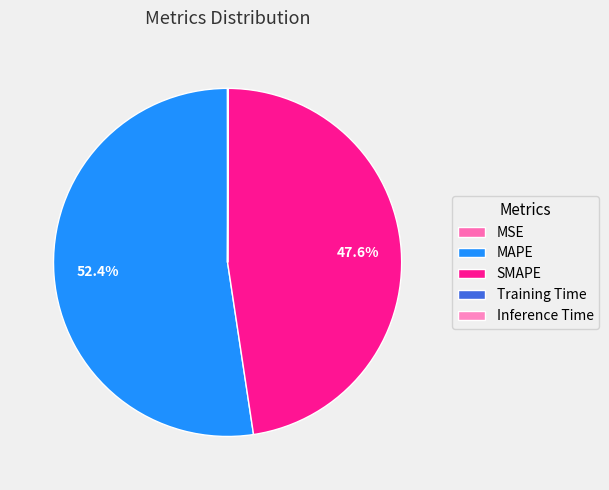

To the nearest percent, what is the difference between the largest and smallest slice percentages?

52%